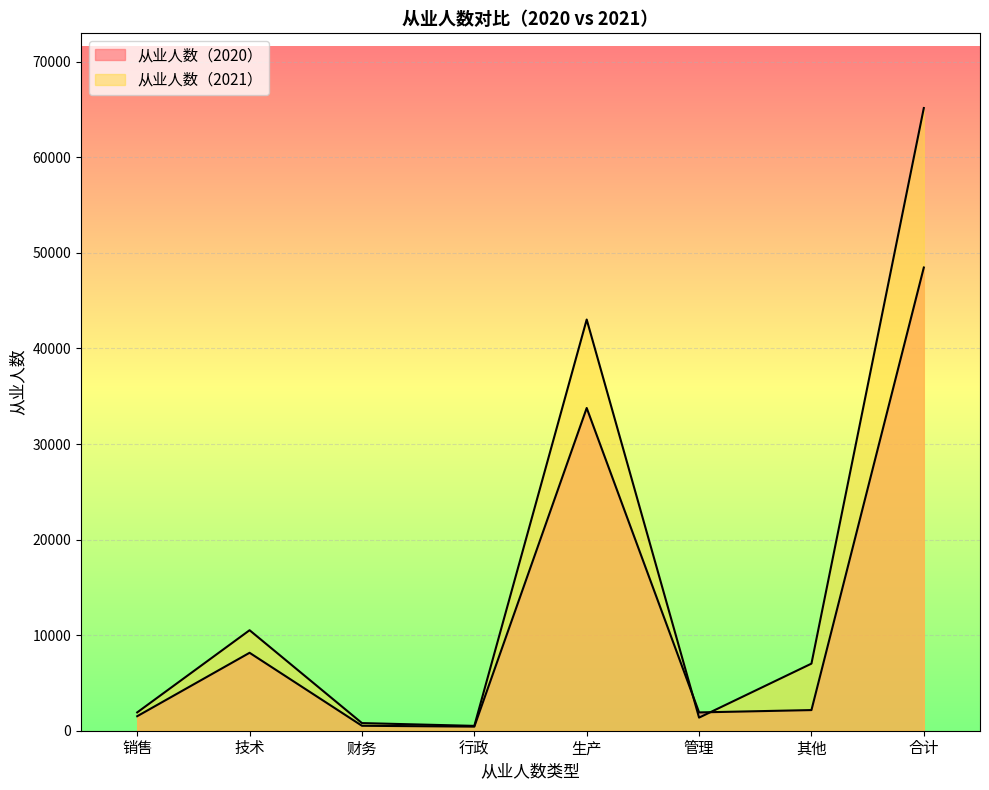

List the labels in order of 从业人数（2020） value, smallest first.

行政, 财务, 销售, 管理, 其他, 技术, 生产, 合计